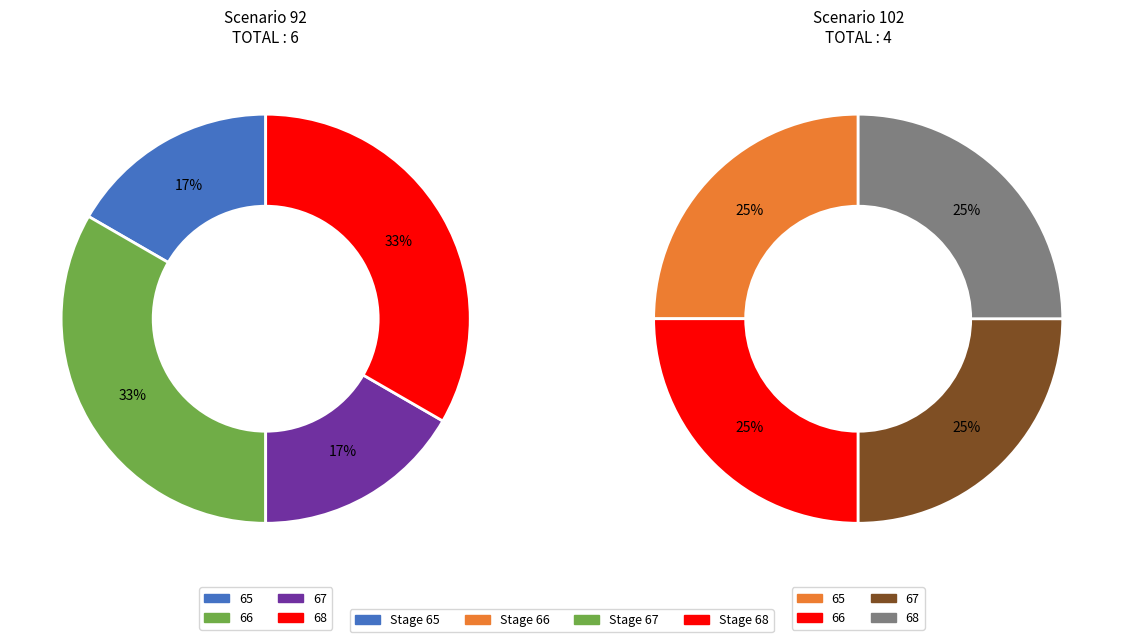

How many slices are in this pie chart?

4